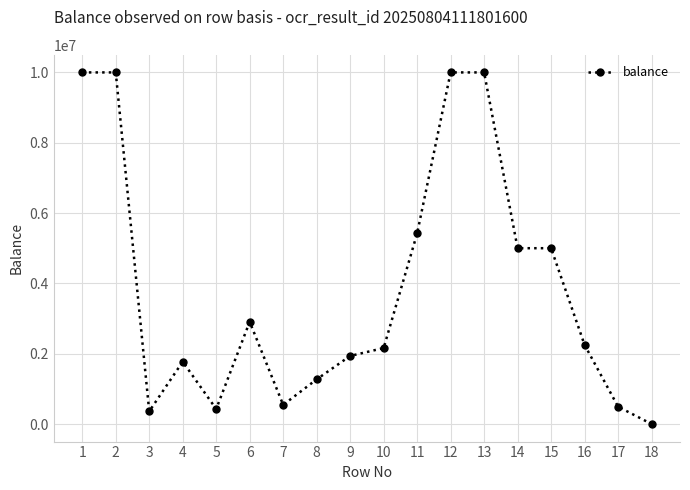

What is the difference between the values at 12 and 17?

9506100